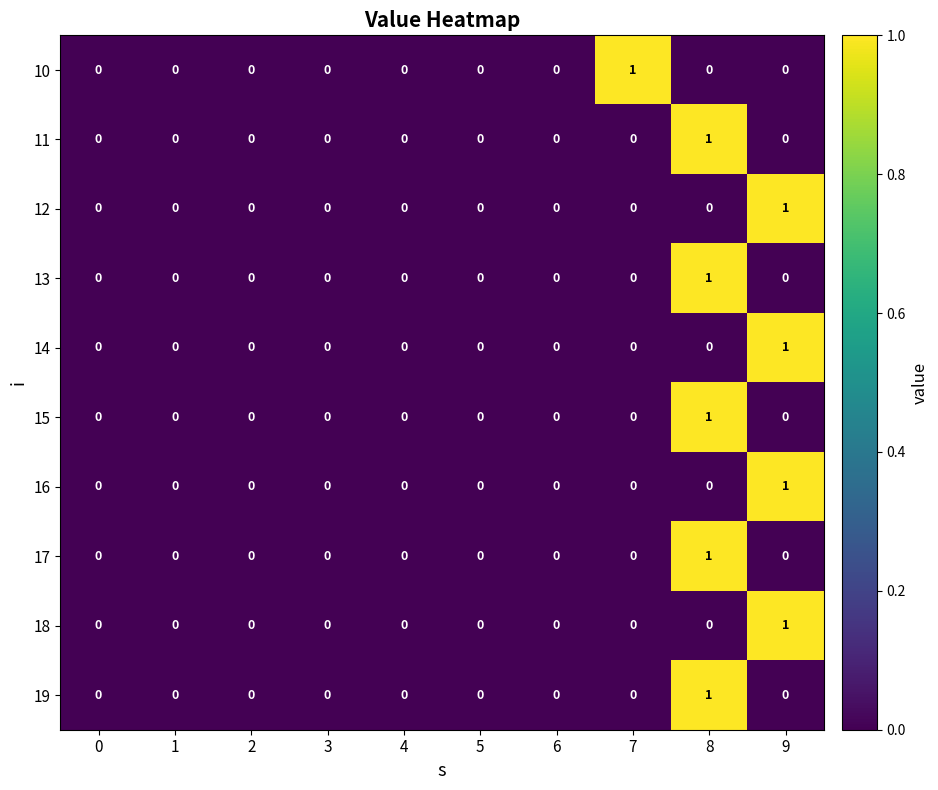

The value of 18 at 8 is 1. True or false?

False